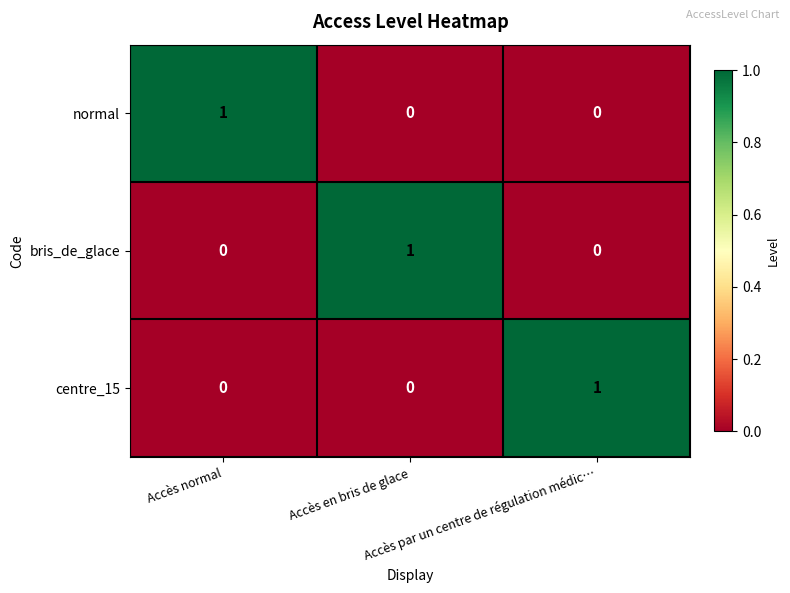

At how many categories does at least one series exceed 0?

3